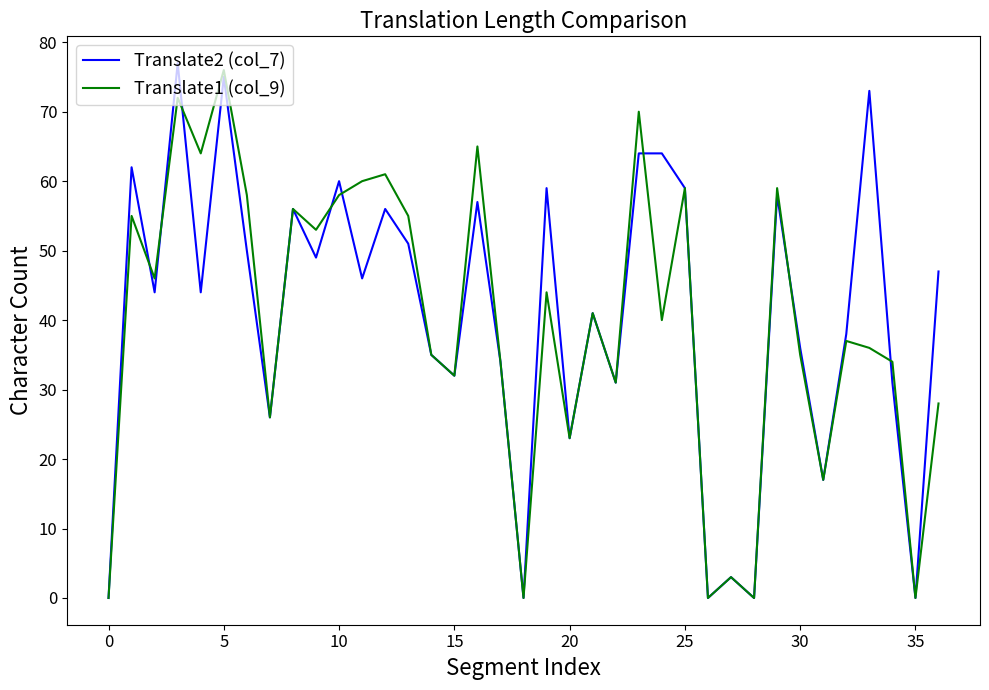

What is the highest value of the Translate2 (col_7) series?

77